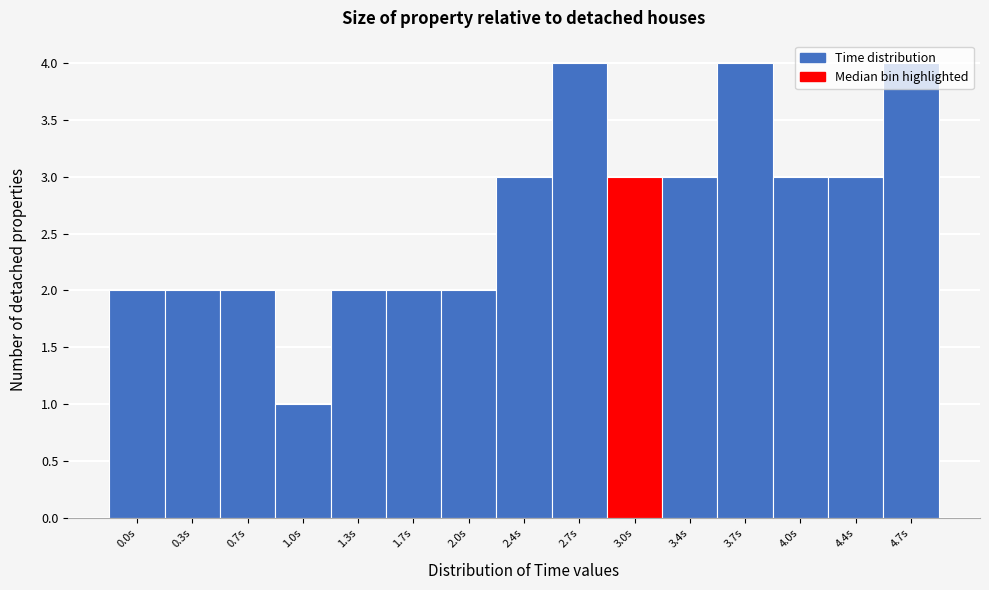

What is the maximum value shown in the chart?

4